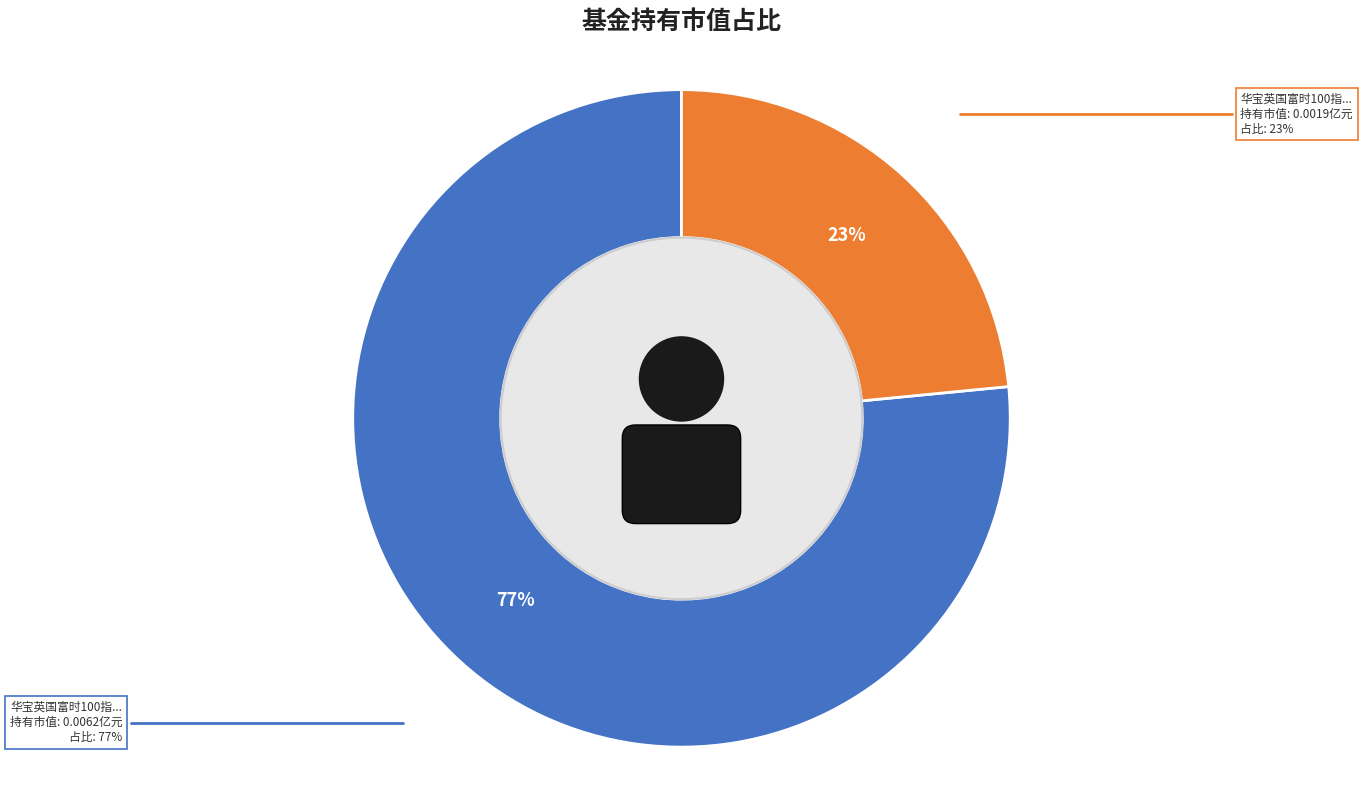

Is there any slice that represents more than half of the pie?

Yes